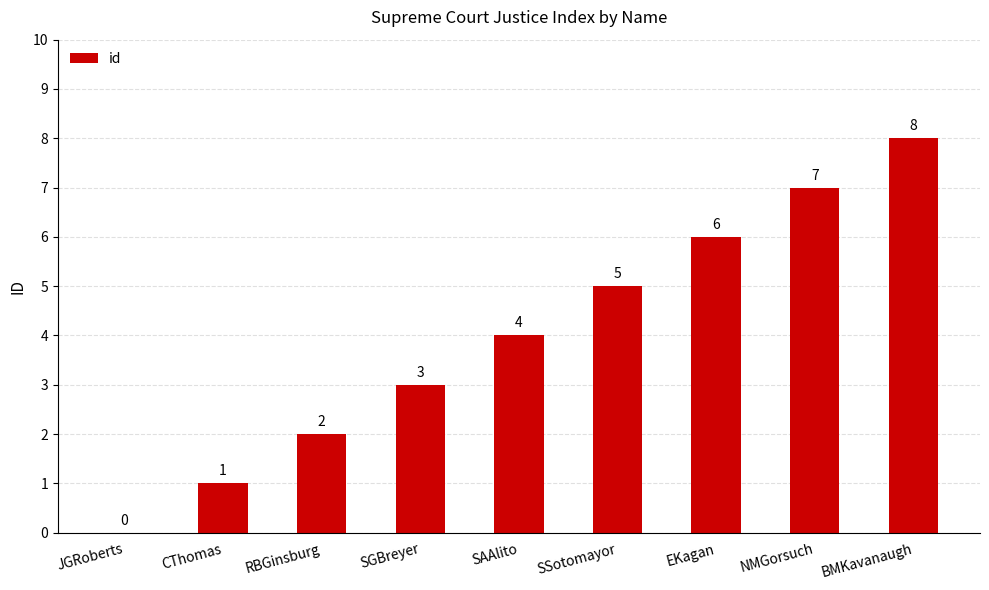

Where is the data nearest to the value 4?

SAAlito